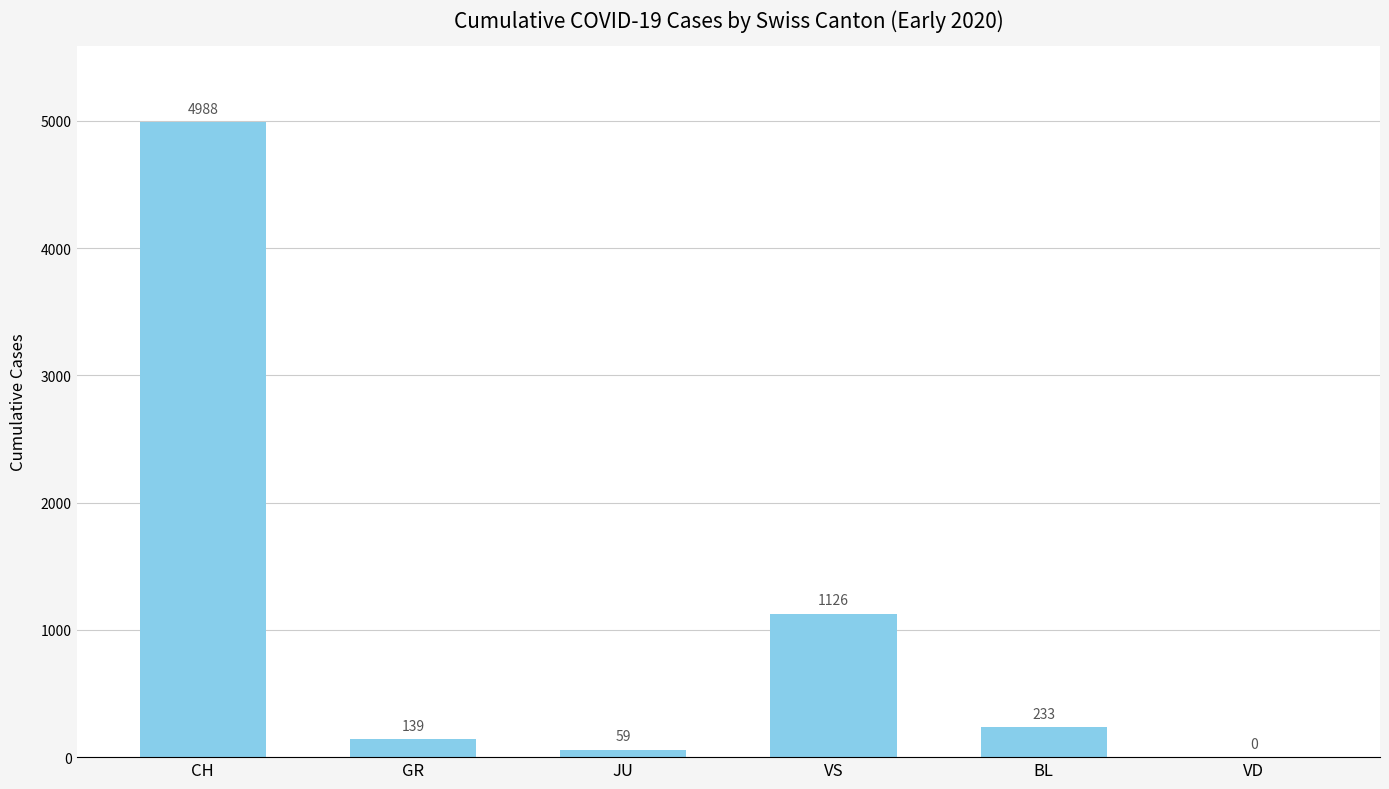

The value at GR is 139. True or false?

True